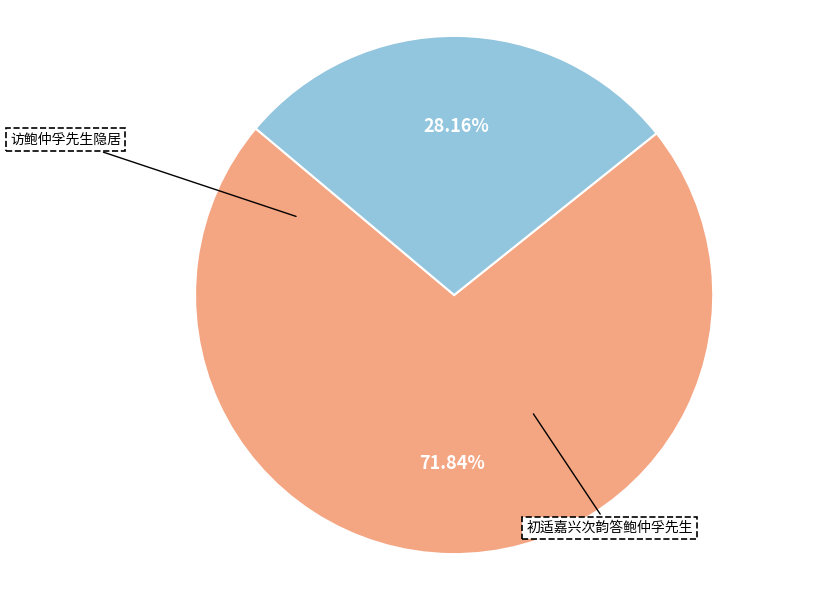

What is the majority slice?

访鲍仲孚先生隐居